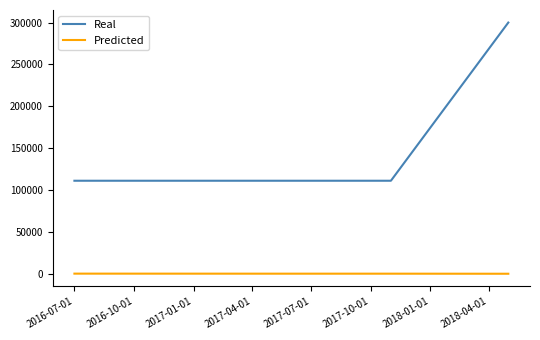

True or false: Predicted has more than 2 interior local peaks.

False